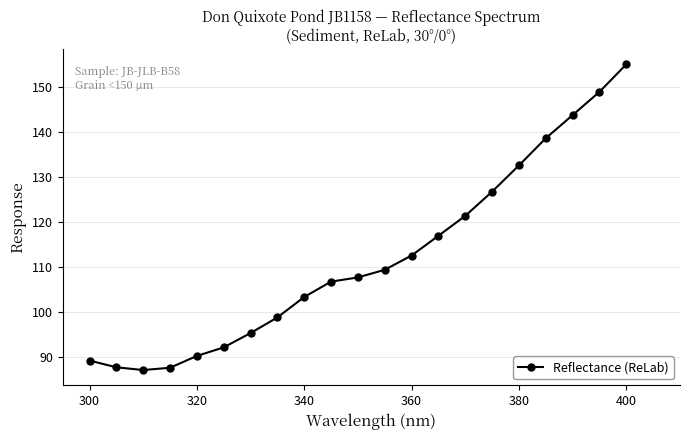

Is this an area chart (filled region under the line)?

No